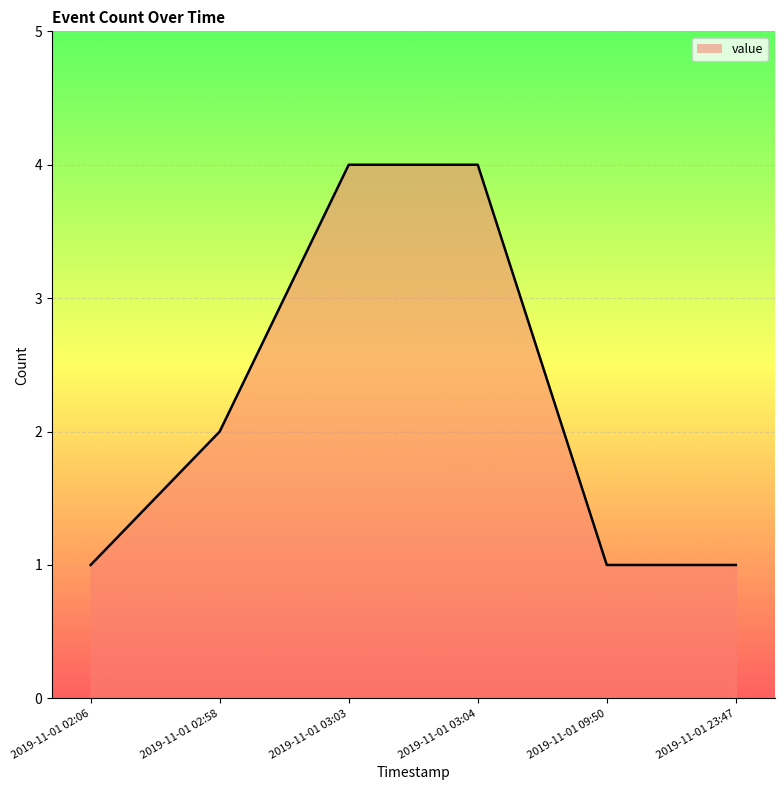

What is the sum of all values?

13